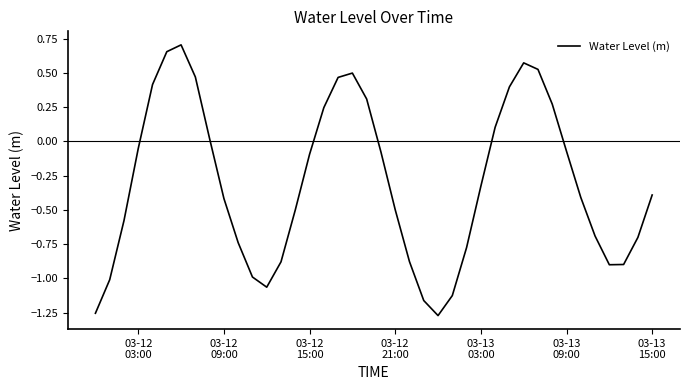

How many lines are shown in the chart?

1